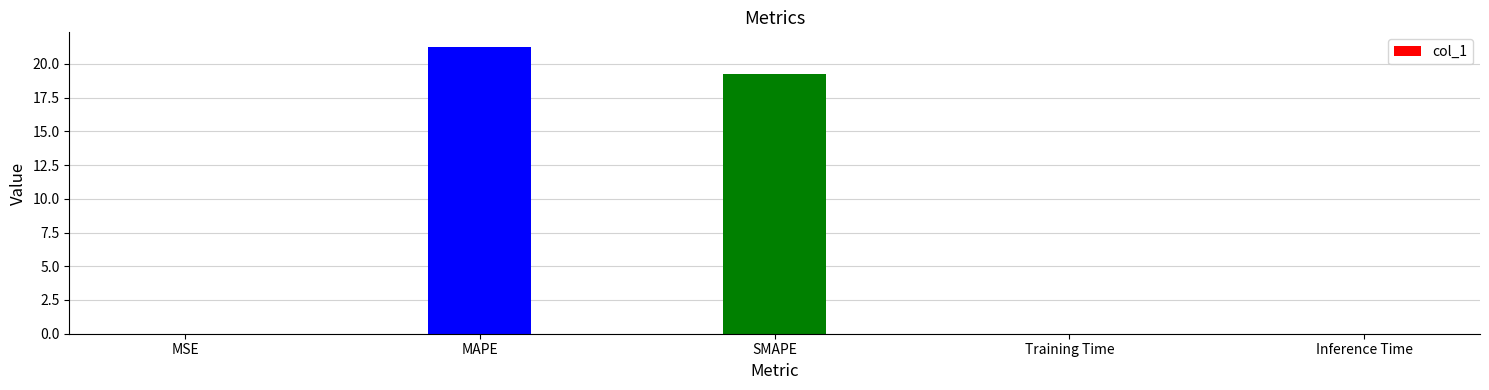

Are the bars grouped side by side (vs. stacked)?

No